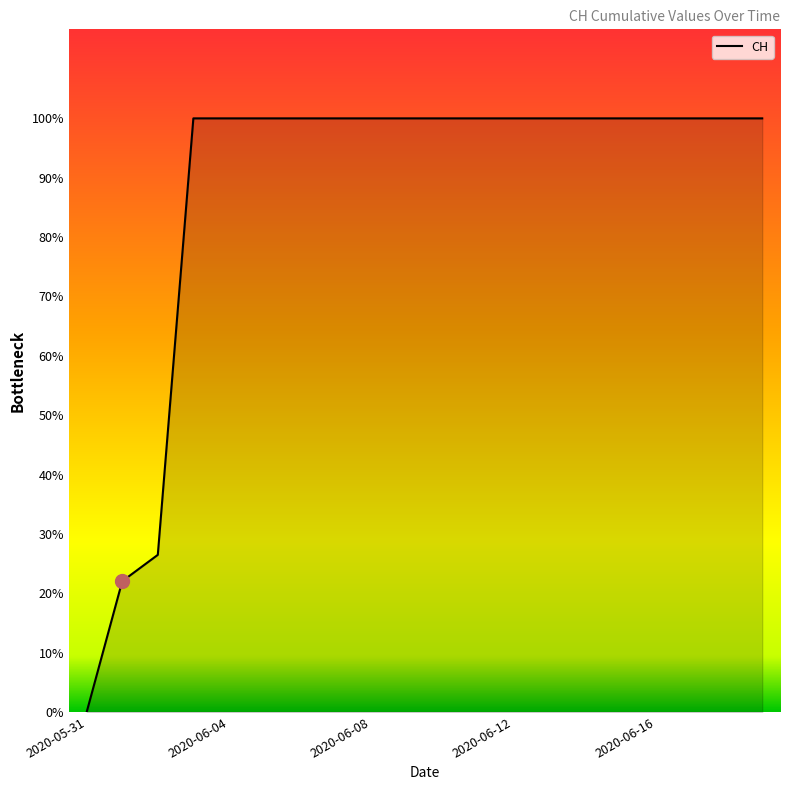

Is this an area chart (filled region under the line)?

Yes